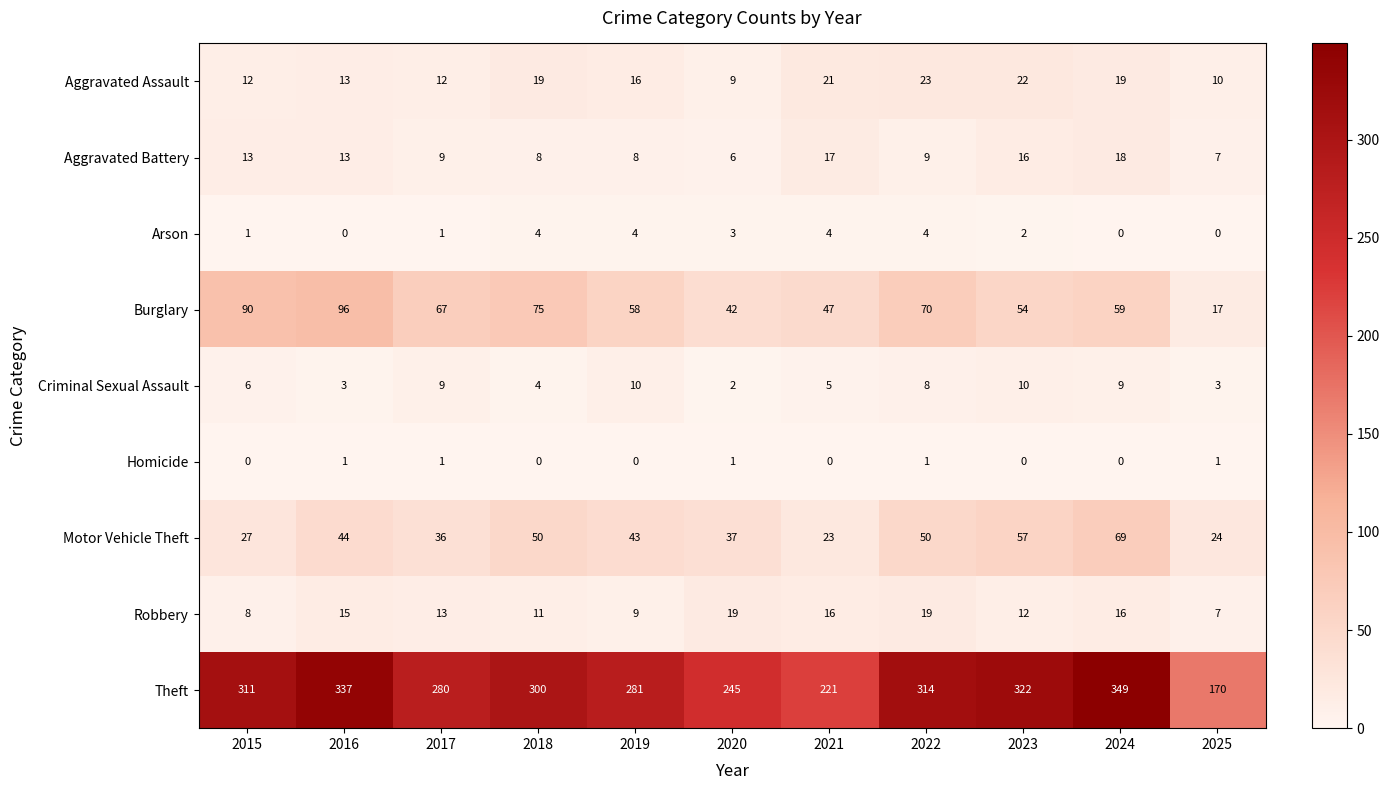

Which series changed the most between 2022 and 2025?

Theft